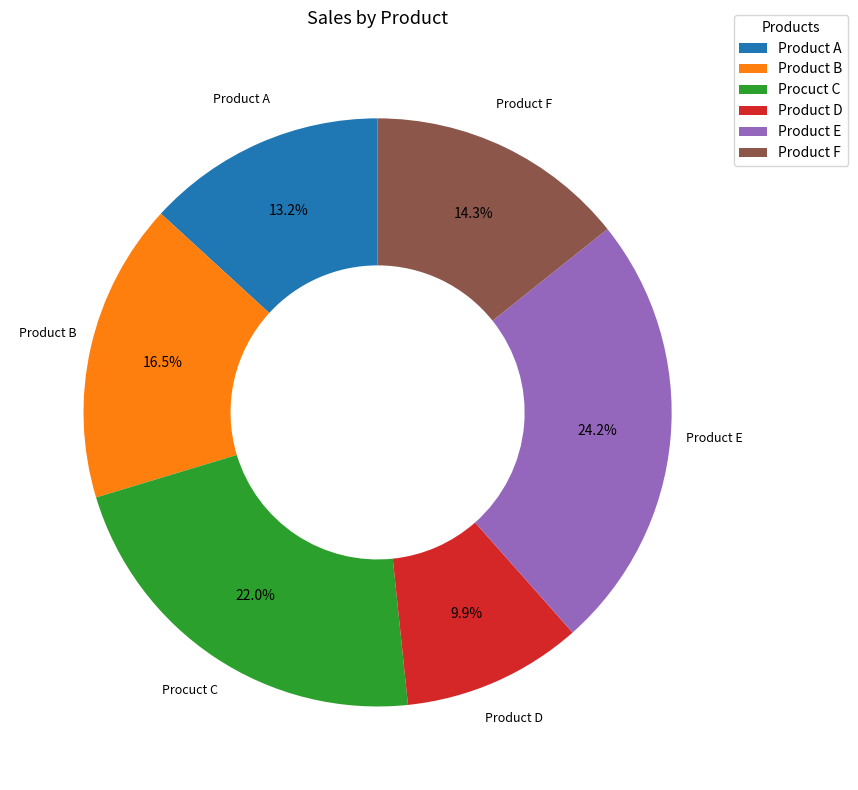

Rank the categories by value from highest to lowest.

Product E, Procuct C, Product B, Product F, Product A, Product D